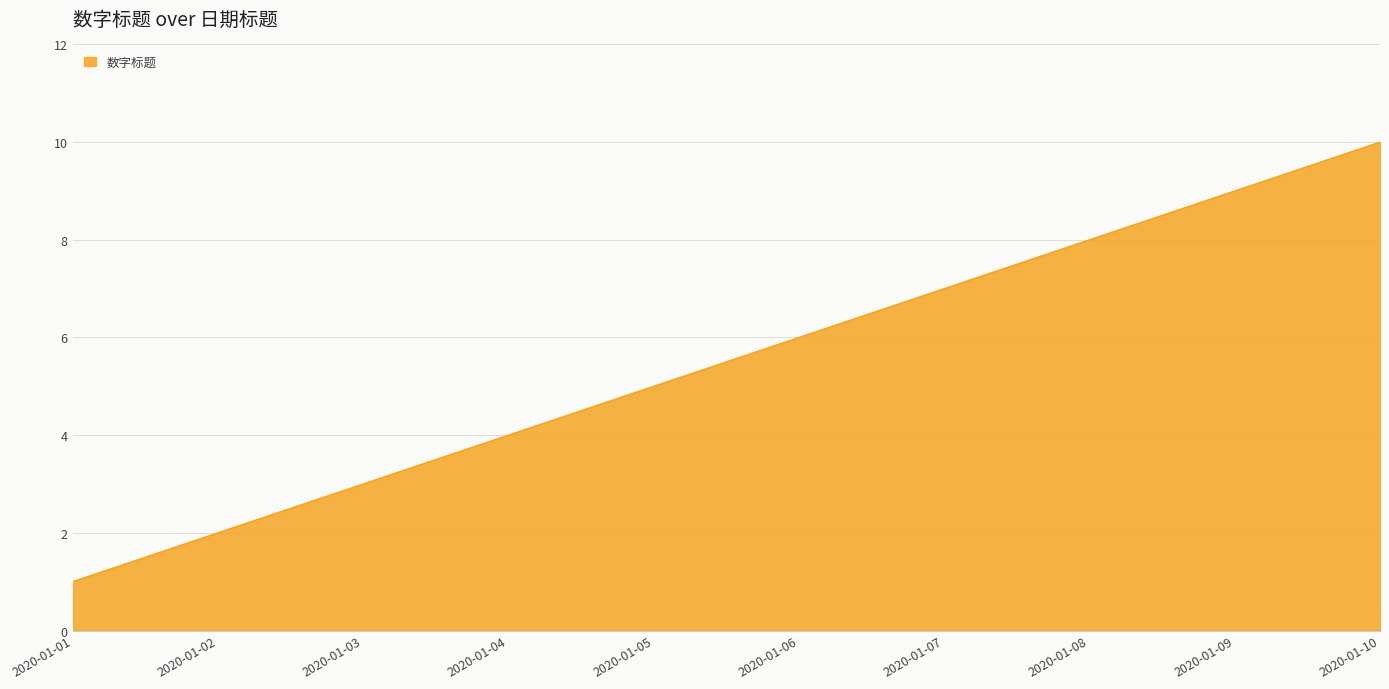

How many lines are shown in the chart?

1